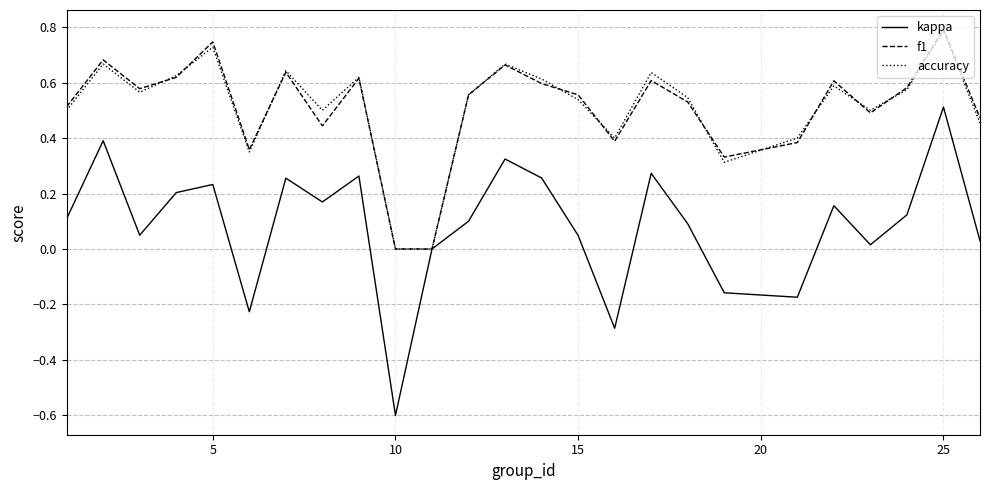

What is the highest value of the f1 series?

0.8